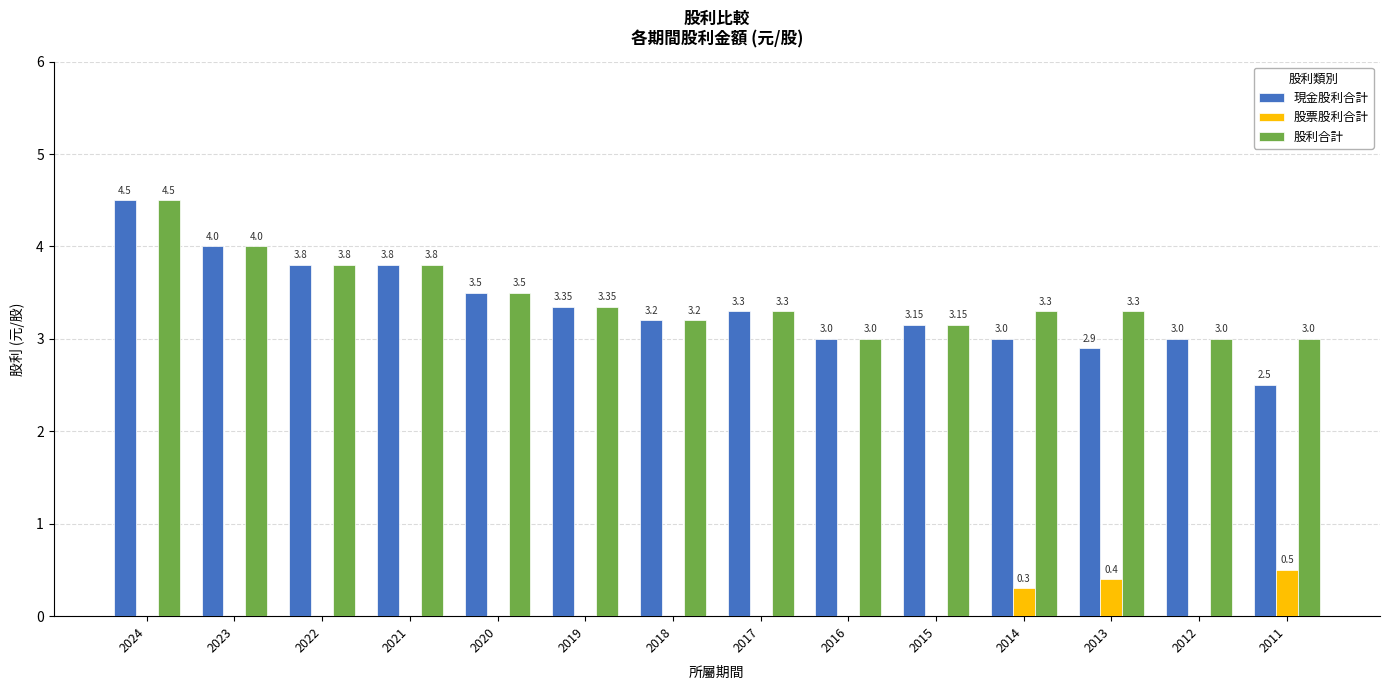

How many positive values does the 股票股利合計 series have?

3